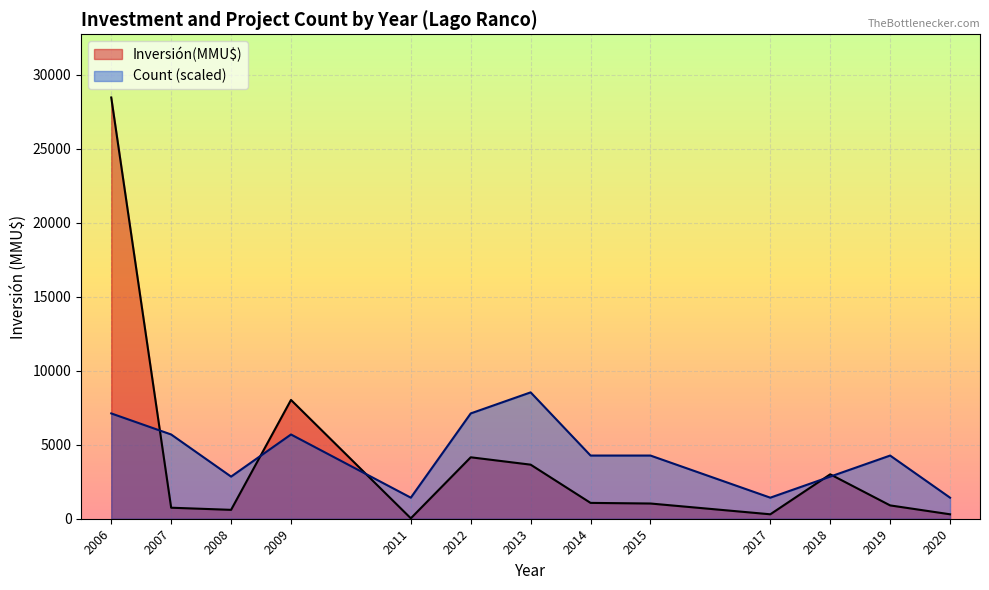

What is the sum of all Count values?

40